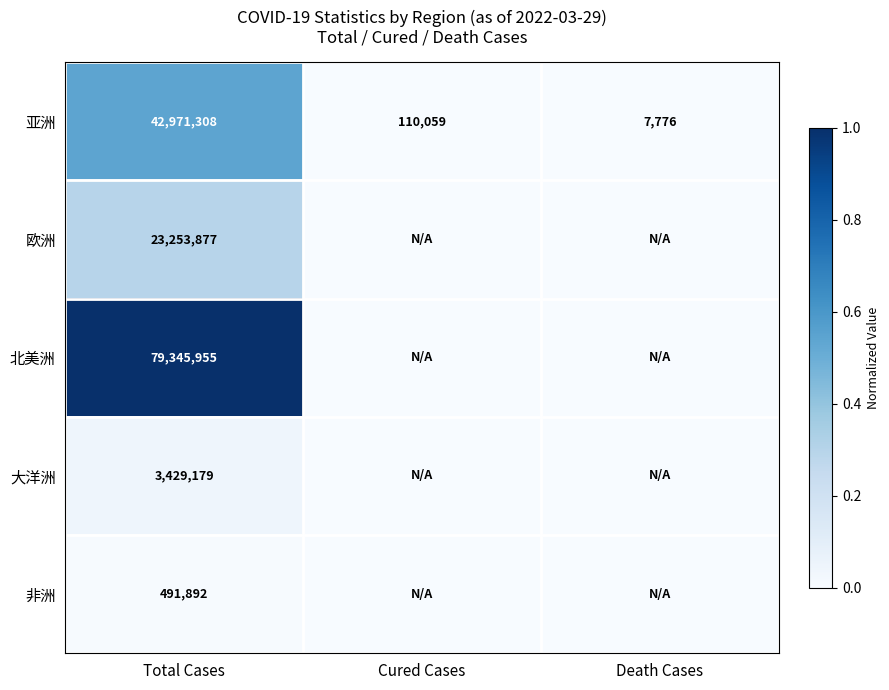

The value of 亚洲 at Cured Cases is 110059. True or false?

True